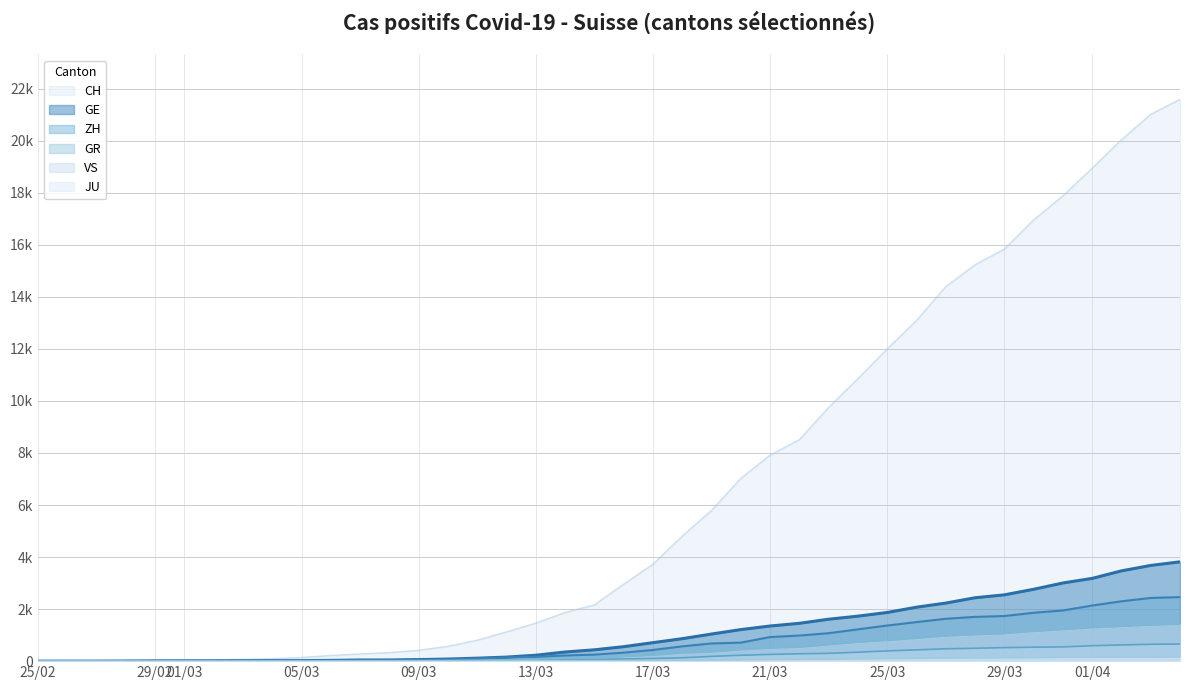

What is the label of the 28th point from the right?

2020-03-08